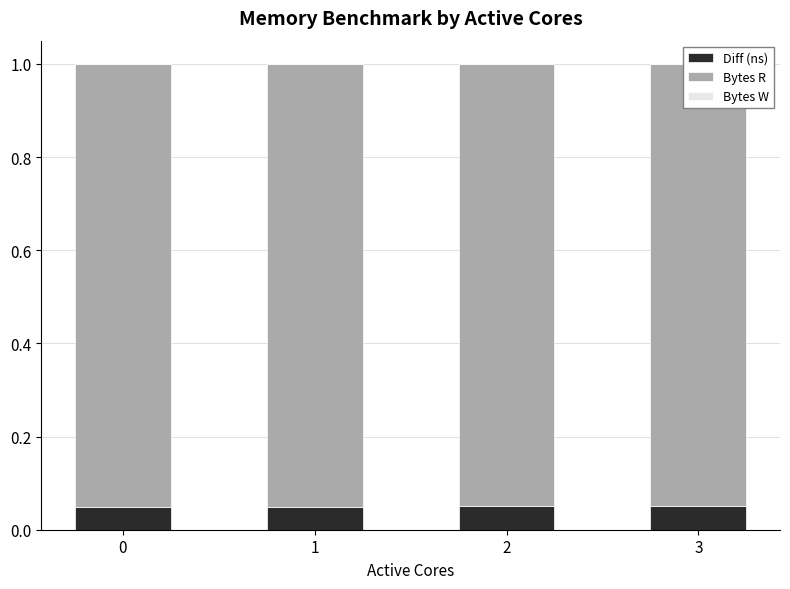

Rank the series at 3 from highest to lowest value.

Bytes R, Diff (ns), Bytes W